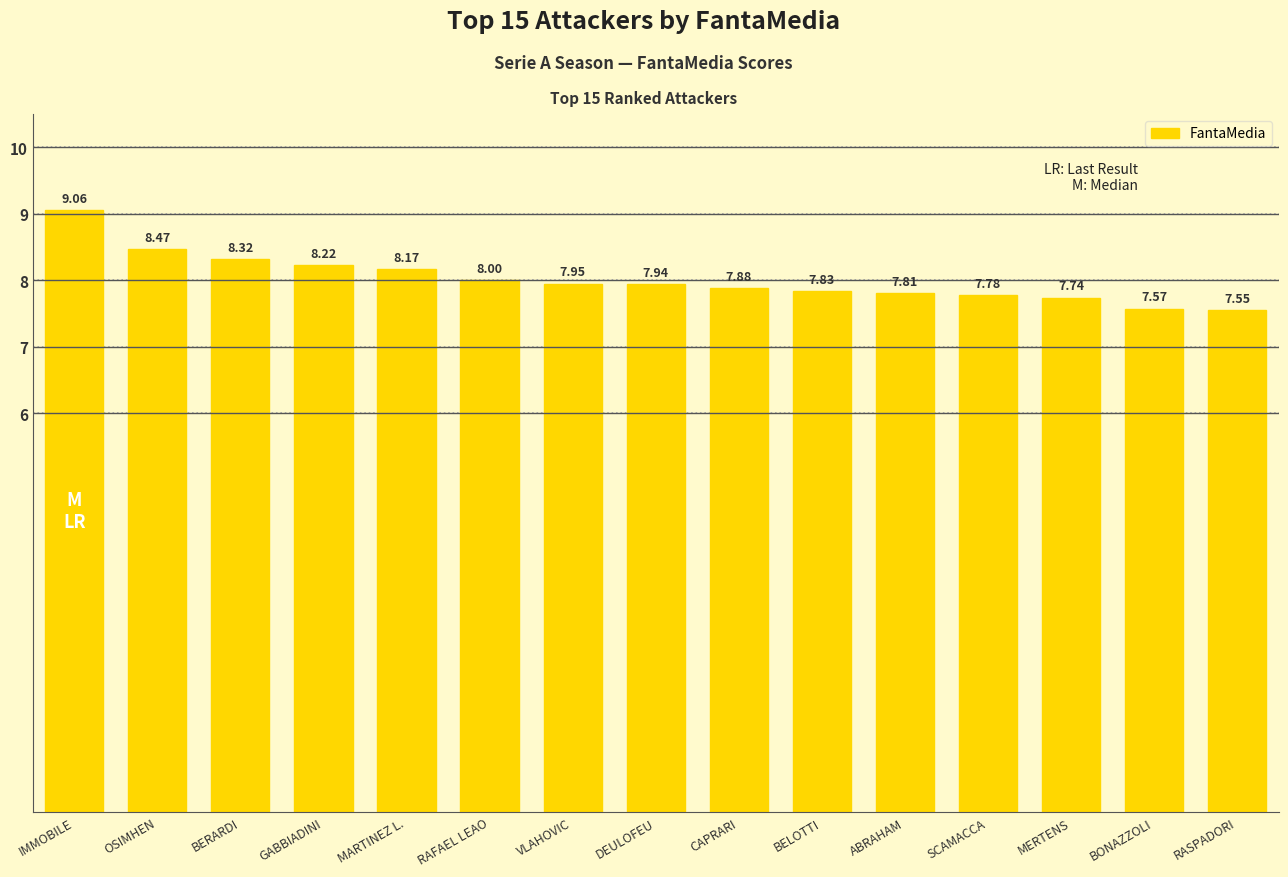

What is the sum of the values at OSIMHEN and CAPRARI?

16.3